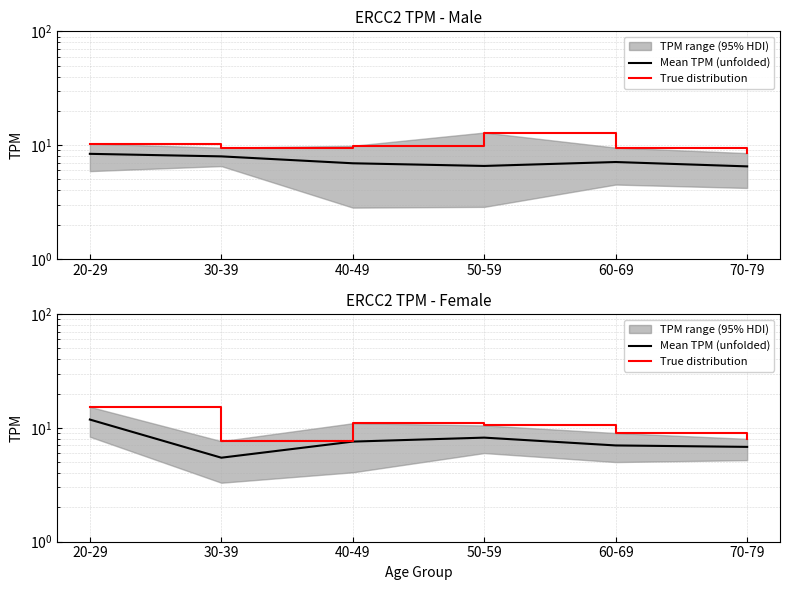

What is the difference between the Mean TPM (unfolded) values at 30-39 and 40-49?

2.1